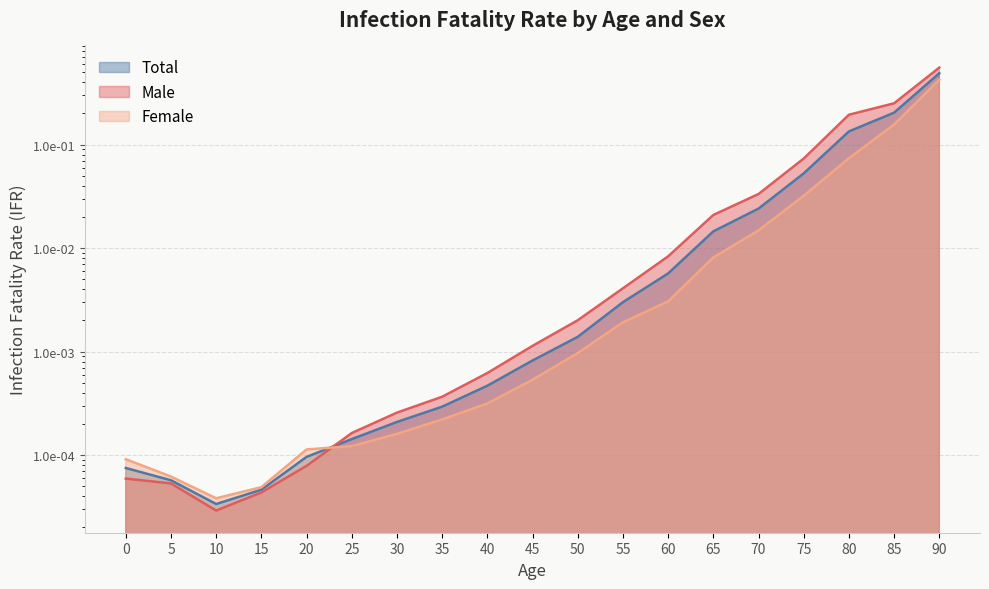

True or false: Female has a value of 0.0 at 70.

False